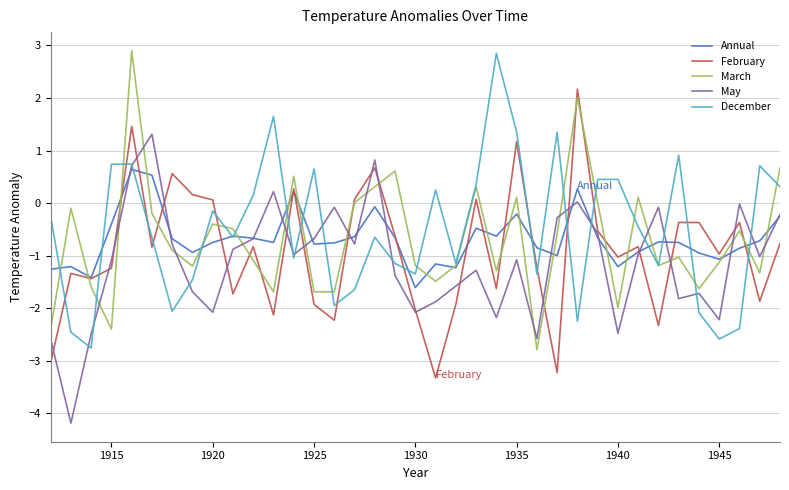

What is the smallest value displayed?

-4.2